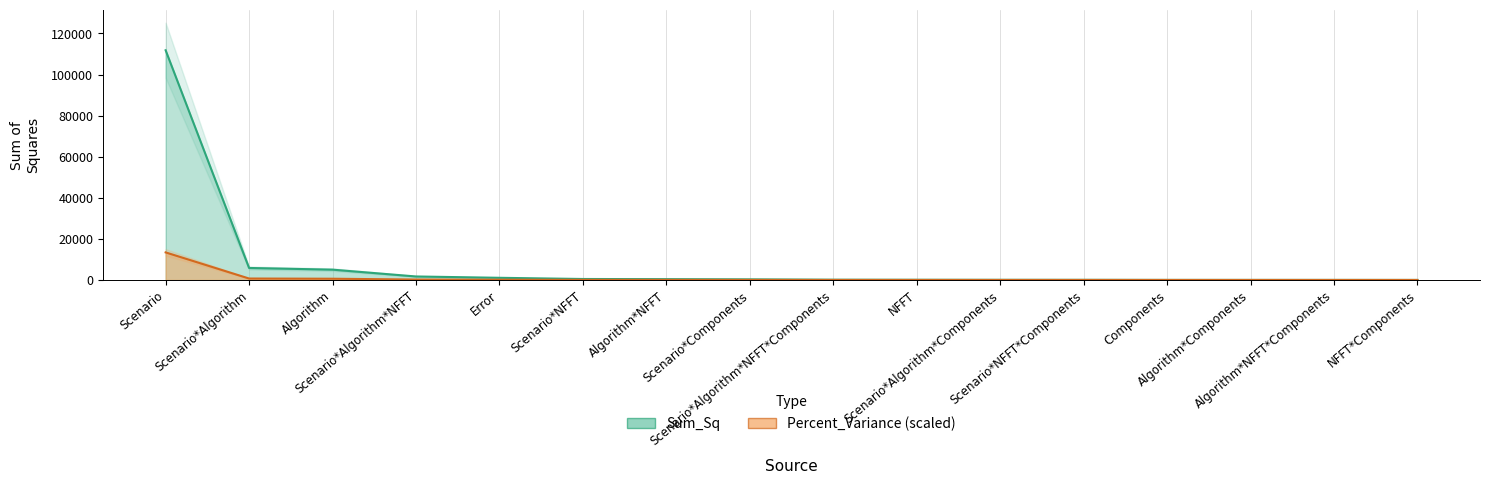

The Percent_Variance series shows 14.7 at Scenario*Algorithm*Components. True or false?

False